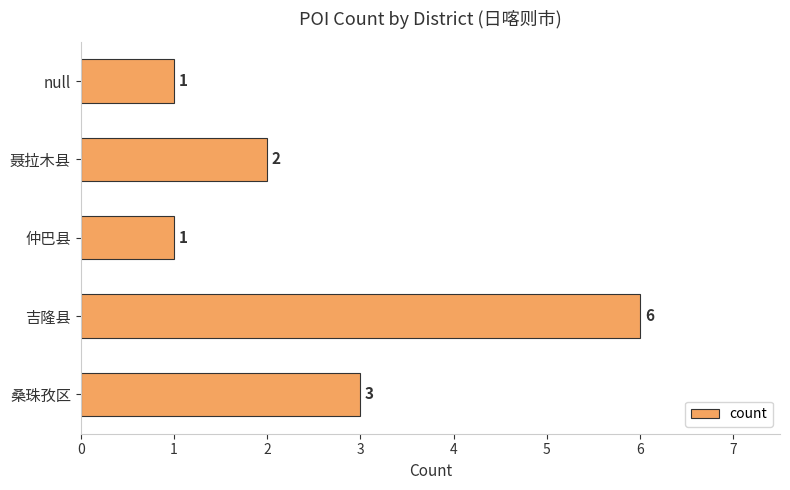

Count the values in the range 1 to 3.

4